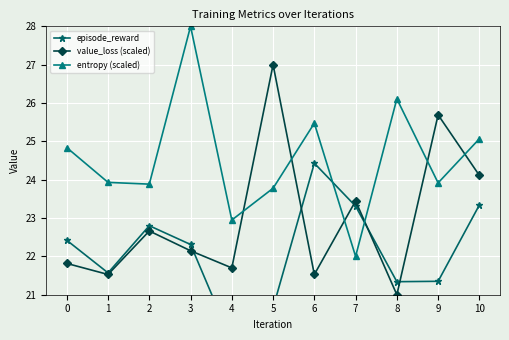

What is the difference between the highest and lowest values at 6?

3.9